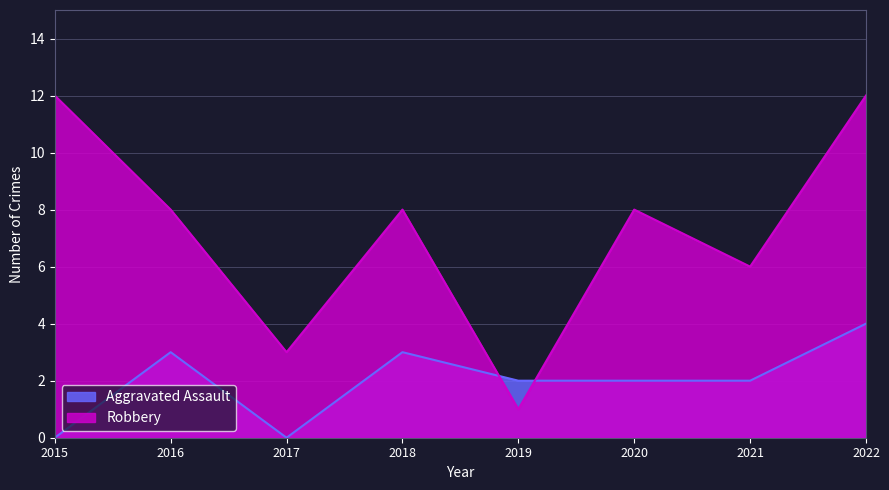

What is the difference between the second highest and minimum values in the Aggravated Assault series?

3